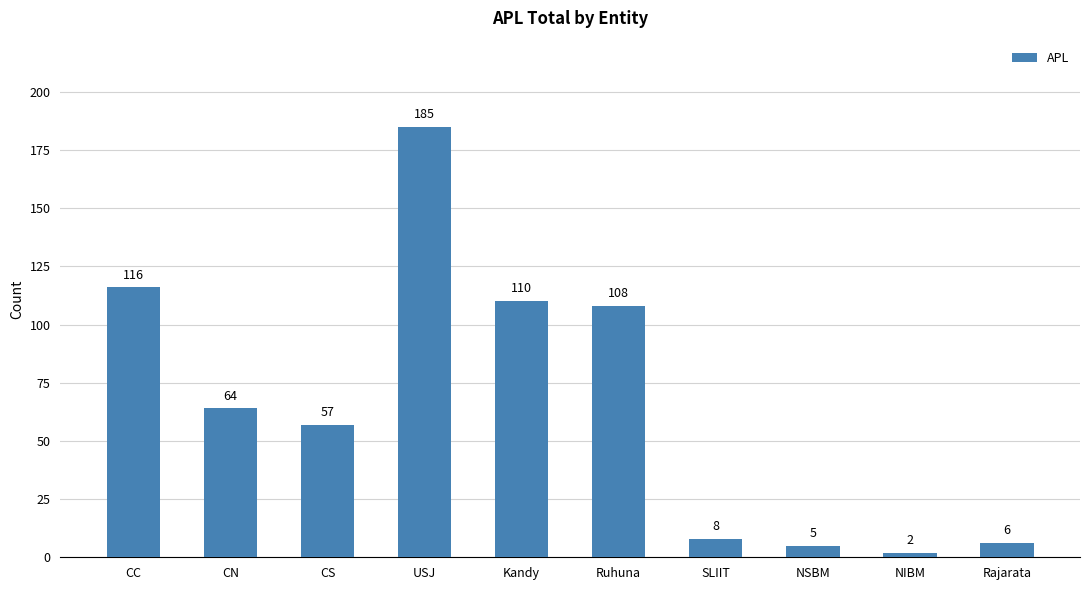

The chart shows a value of 2 at NIBM. True or false?

True